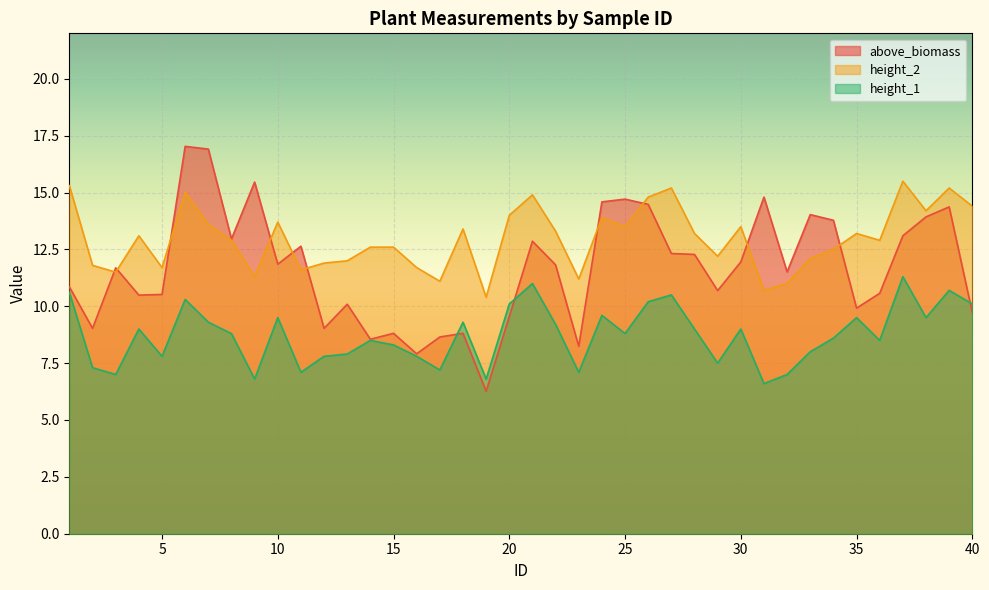

True or false: above_biomass has a value of 9.0 at 2.

True